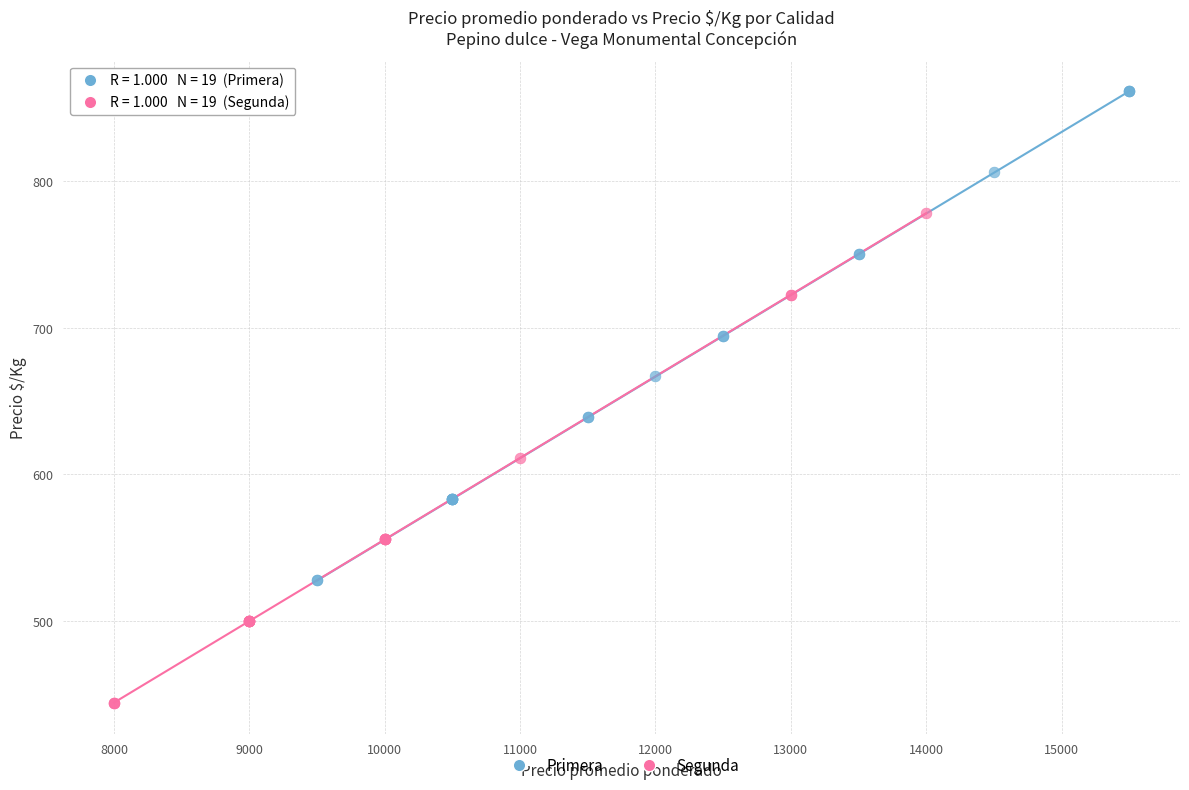

Which series contains the lowest Y value?

Segunda